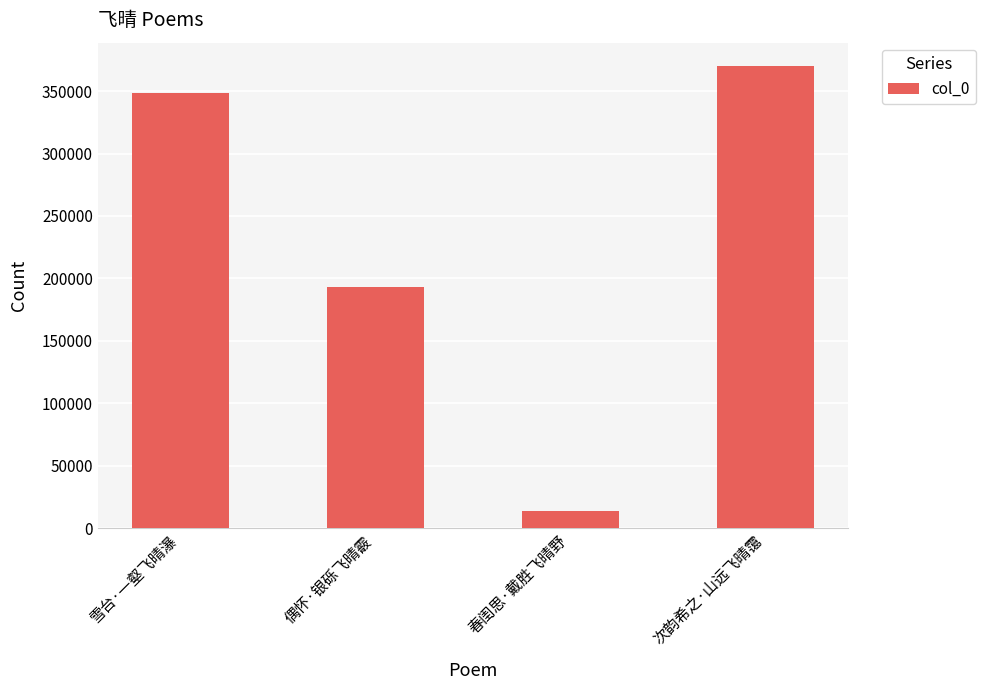

How many distinct data groups are displayed?

1